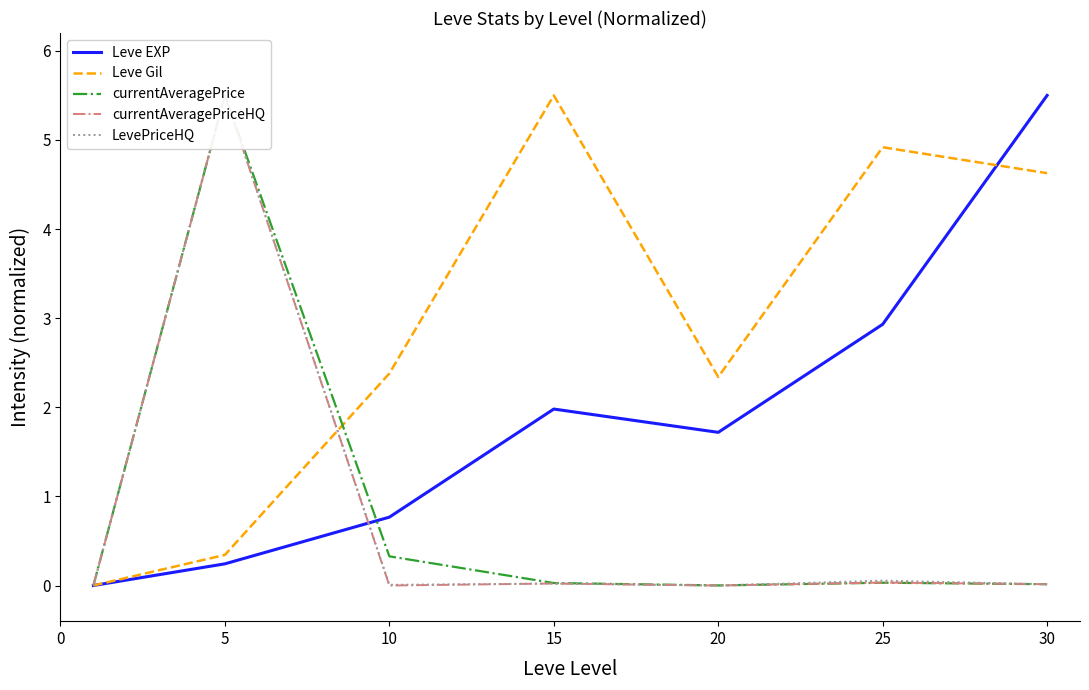

How many lines are shown in the chart?

5